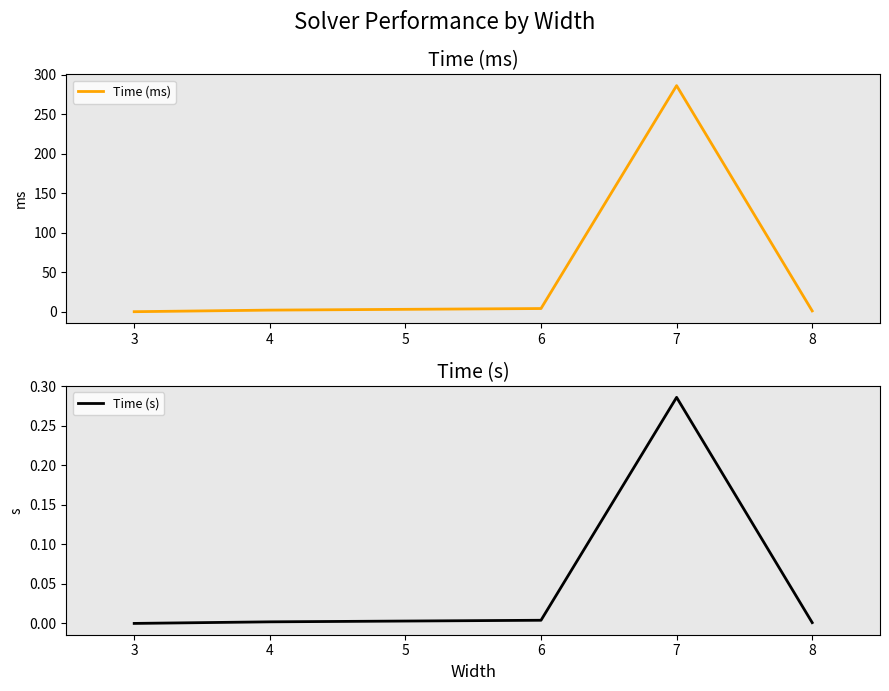

Which category has the highest value in the Time (ms) series?

7